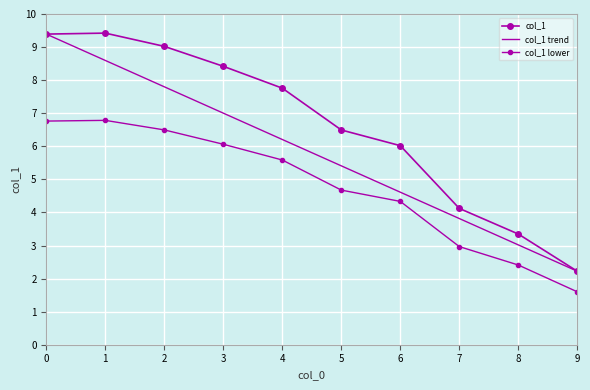

The chart shows a value of 9.4 at 0. True or false?

True